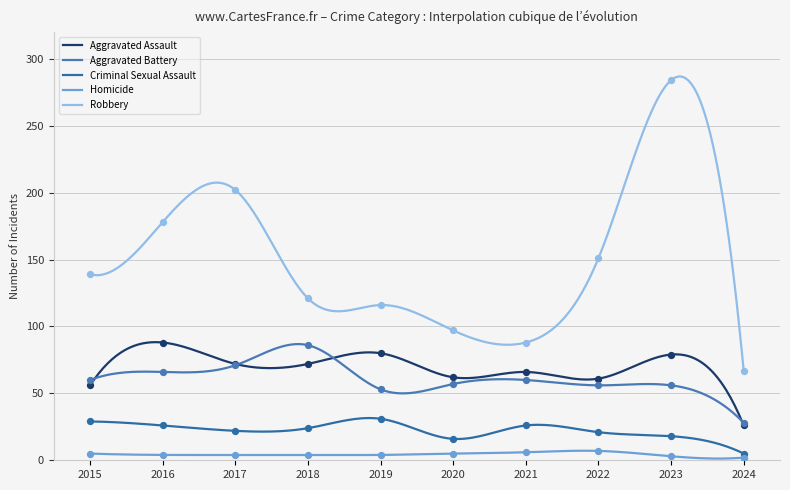

What are all the series names shown in the legend?

Aggravated Assault, Aggravated Battery, Criminal Sexual Assault, Homicide, Robbery